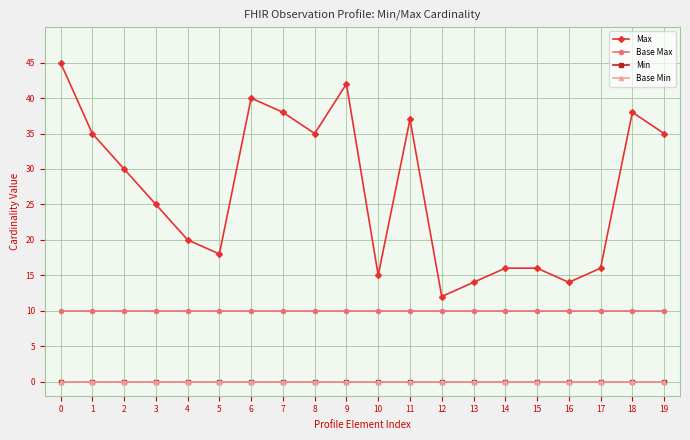

Is the value of Base Max at 17 greater than the value of Base Min at 11?

Yes